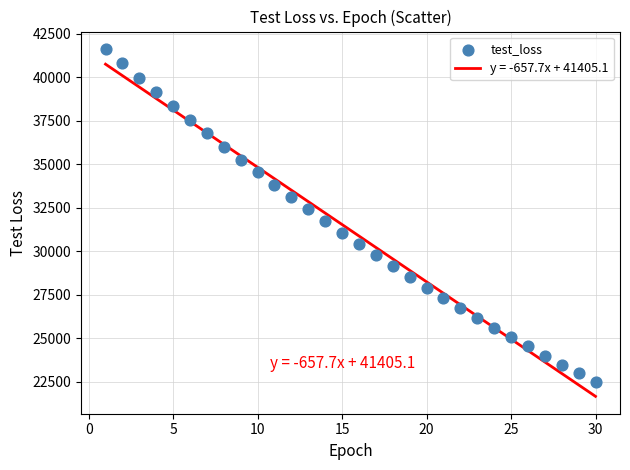

What is the range of Y values (max minus min)?

19121.8